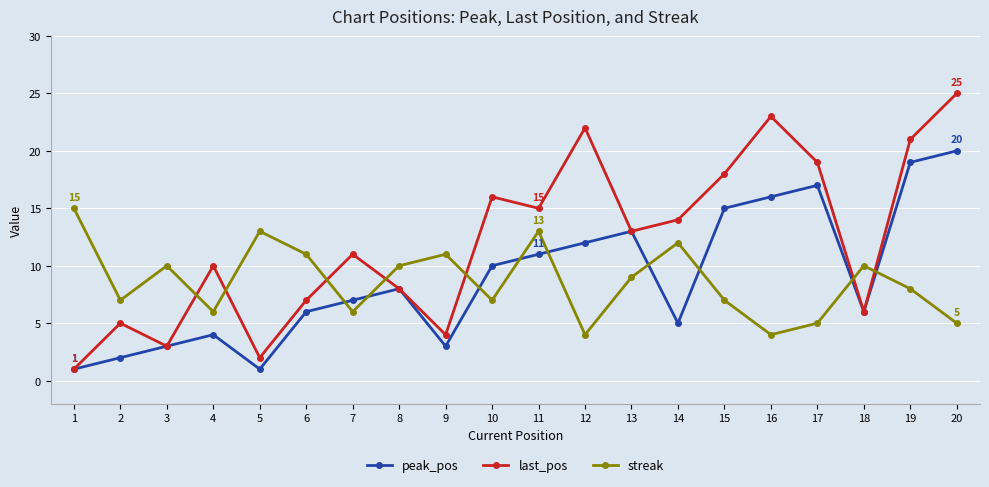

What is the value of the last_pos point at the 3rd from the left?

3